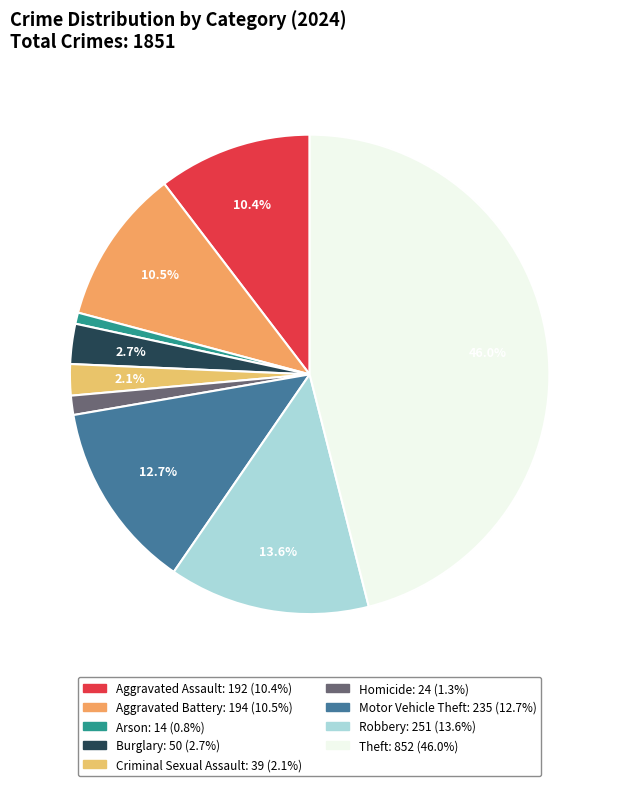

Is Theft the majority of the pie?

No